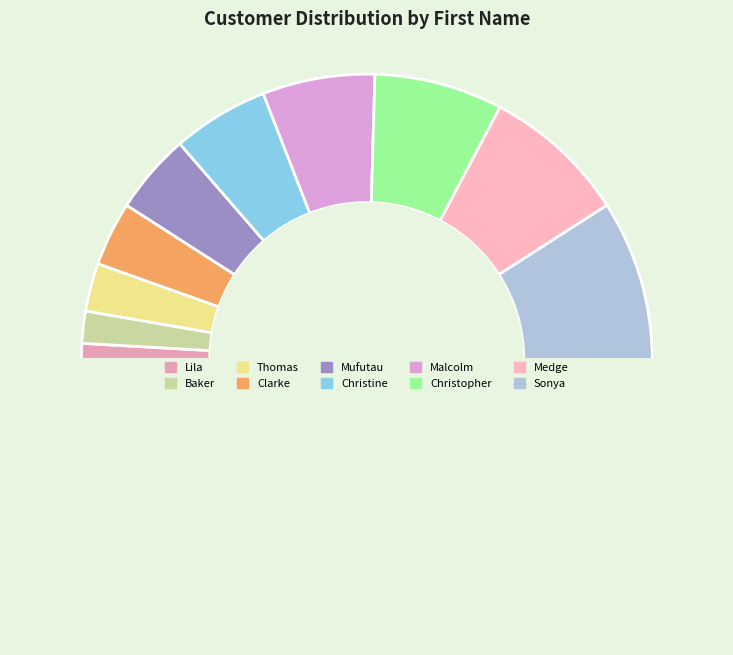

How many segments does this pie chart have?

11